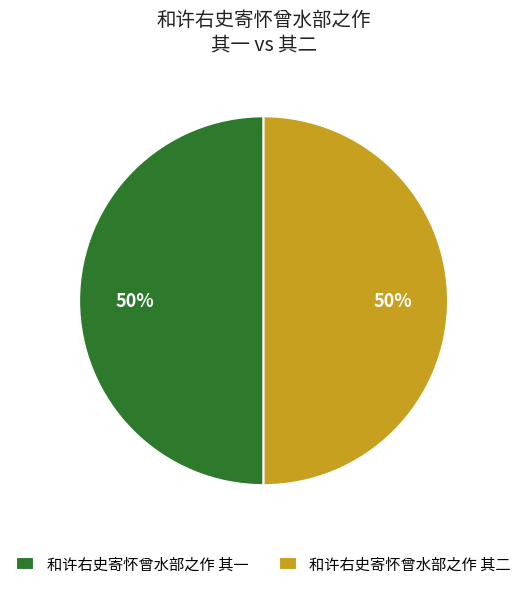

Do 和许右史寄怀曾水部之作 其一 and 和许右史寄怀曾水部之作 其二 together represent more than half of the pie?

Yes